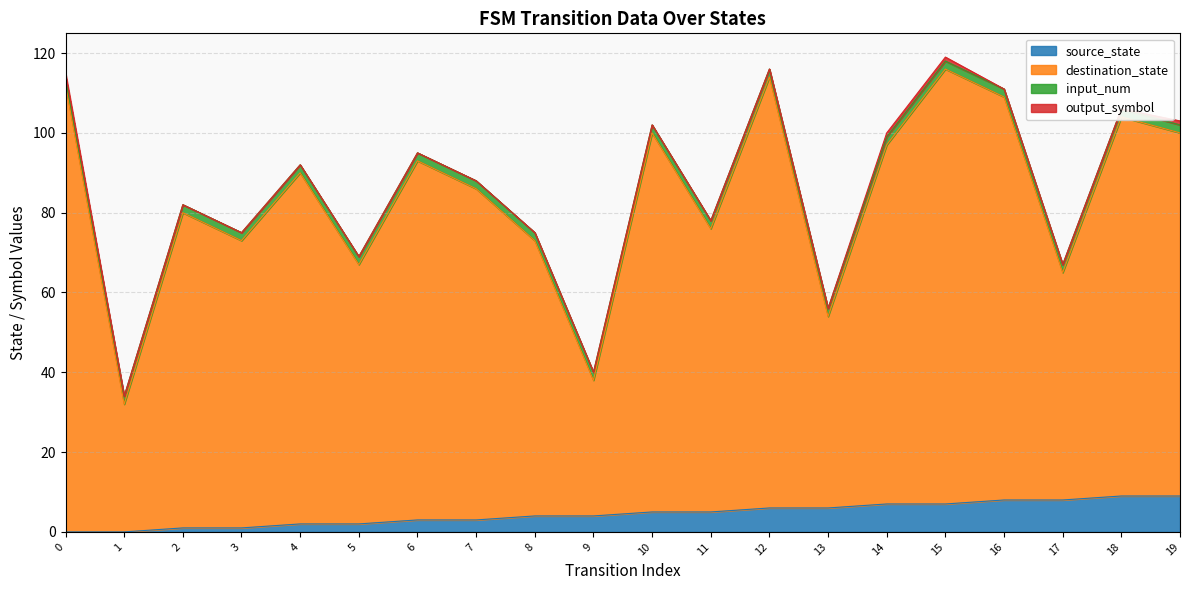

True or false: destination_state and source_state cross at least once.

False